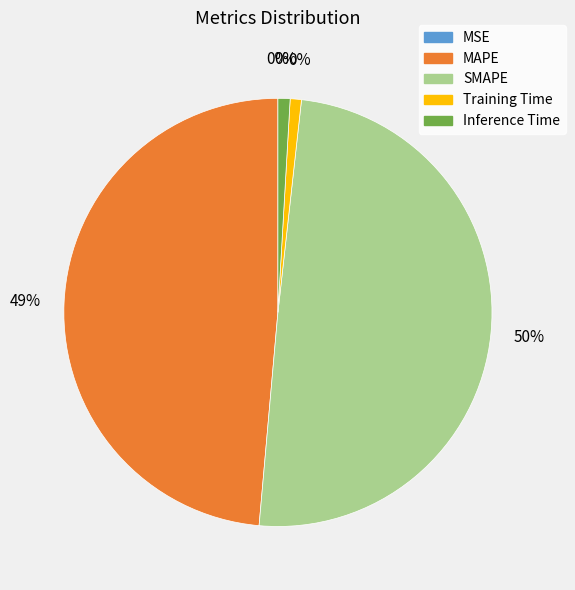

What is the change in value from SMAPE to Training Time?

-4.2